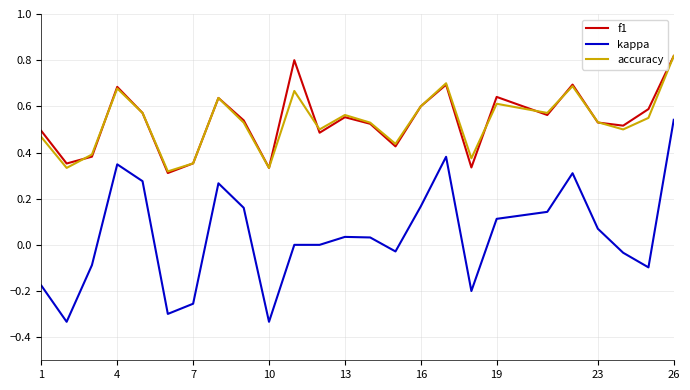

True or false: kappa and f1 cross at least once.

False